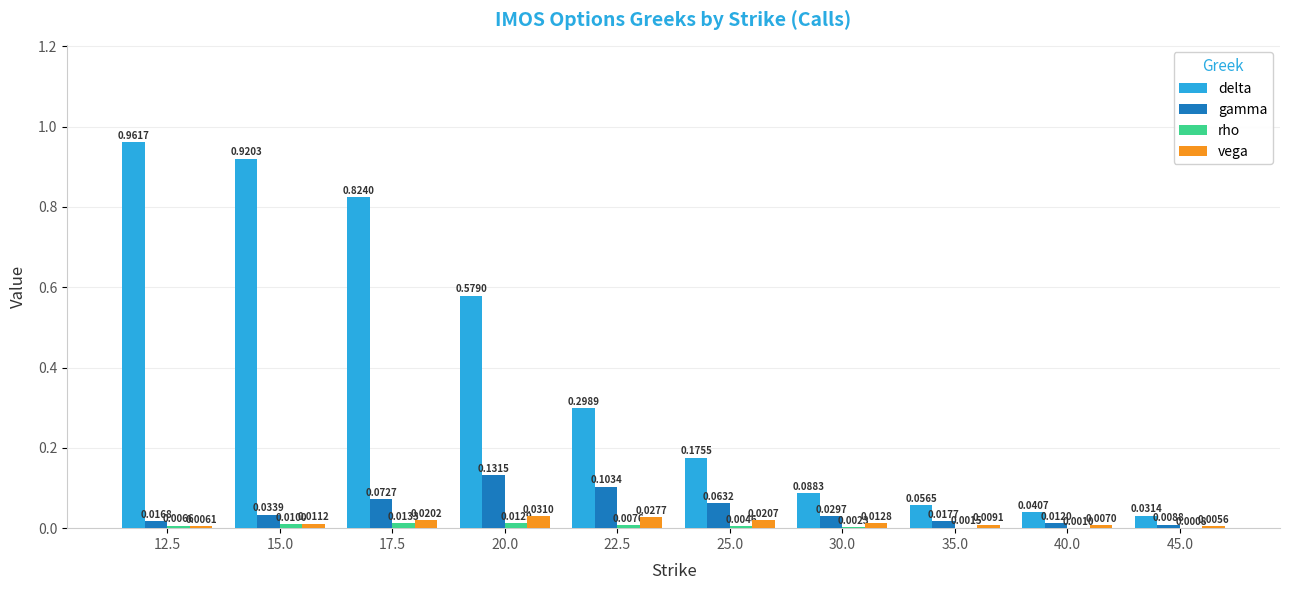

At which category is the sum across all series the highest?

12.5